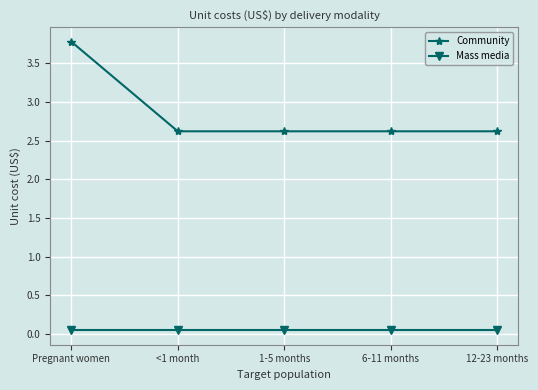

What is the maximum value for Community?

3.8